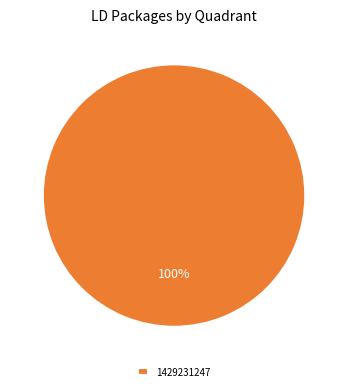

To the nearest percent, what percentage of the pie is 1429231247?

100%